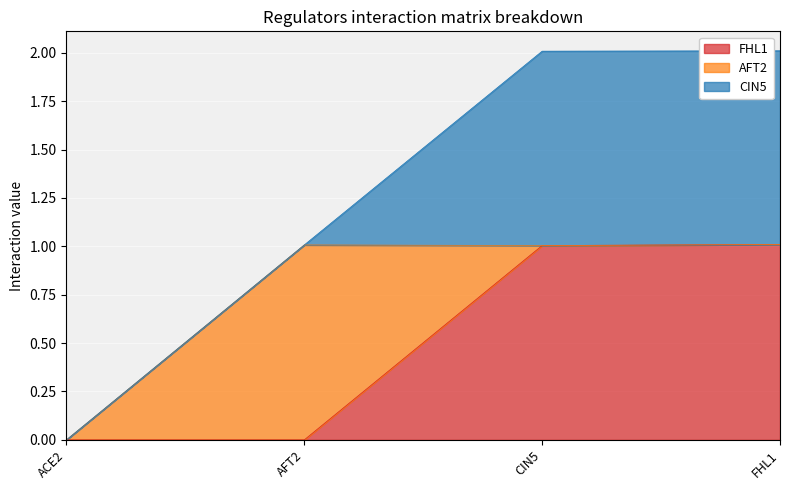

True or false: AFT2 has more than 2 points higher than both neighbors.

False